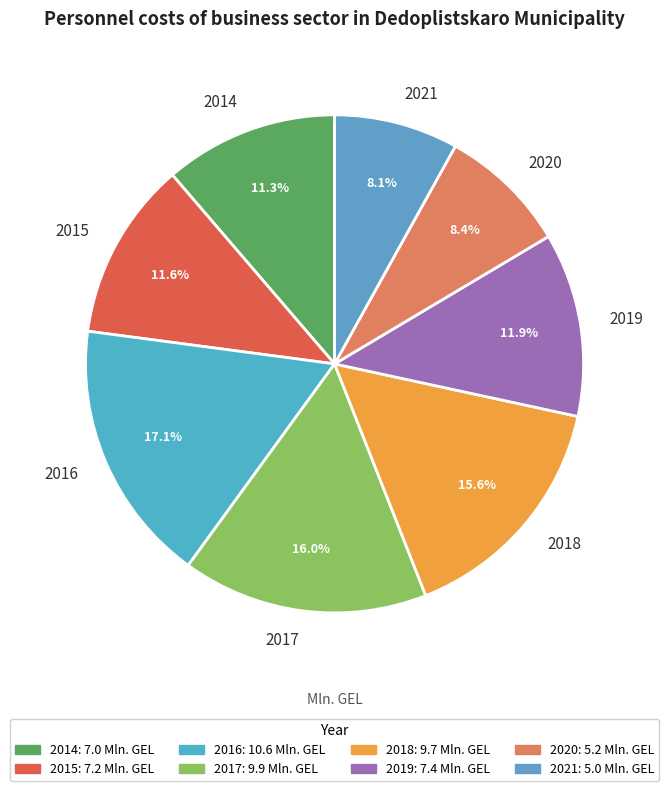

What is the total percentage of 2018 and 2021?

23.7%